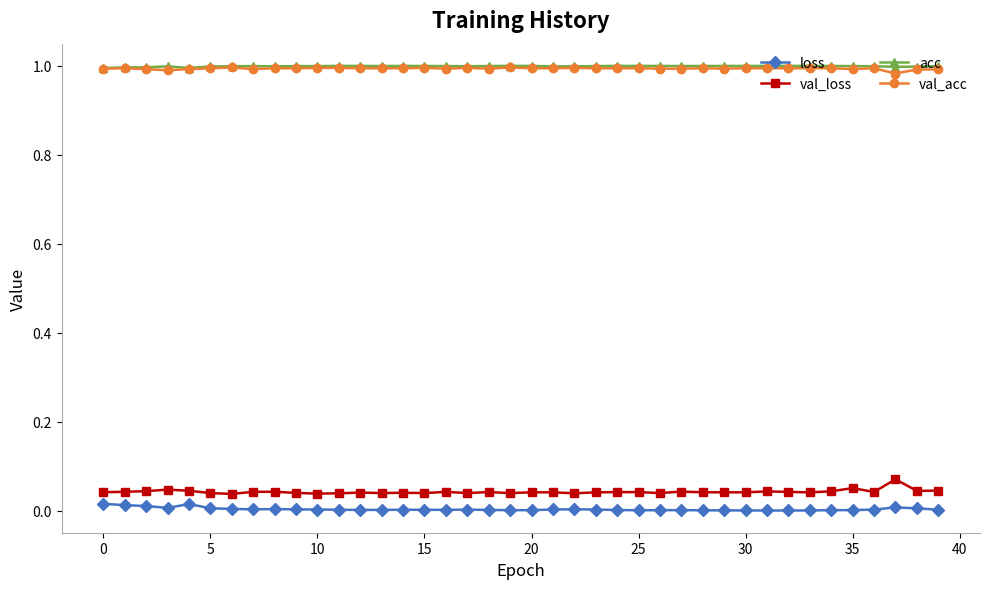

True or false: loss and val_acc cross at least once.

False